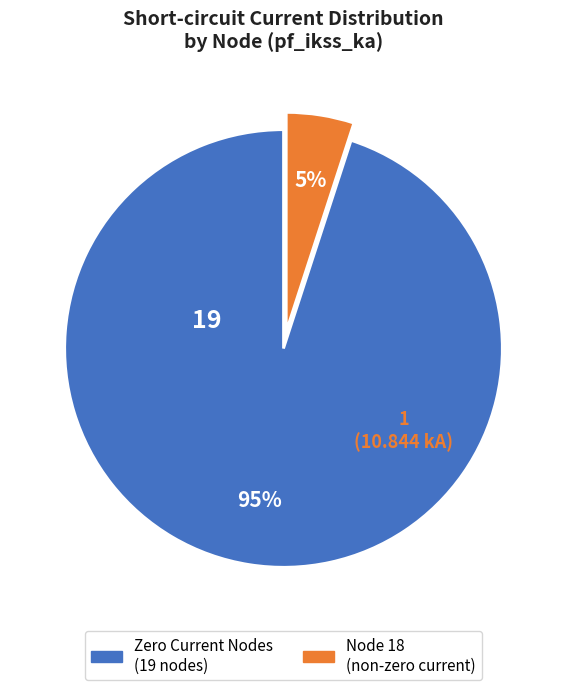

Which slice is the largest?

Zero Current Nodes (19 nodes)